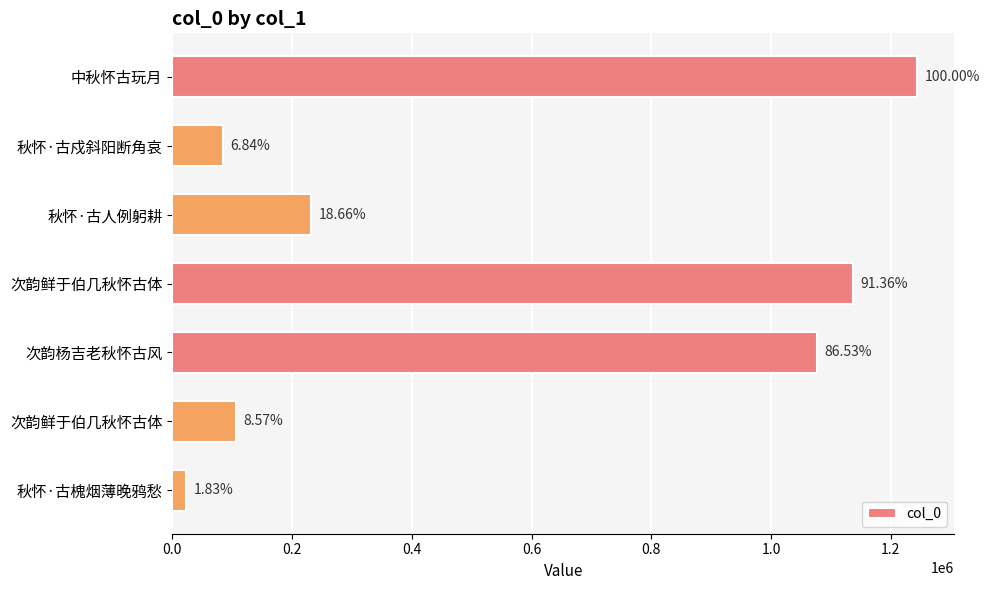

Does the chart contain stacked bars?

No